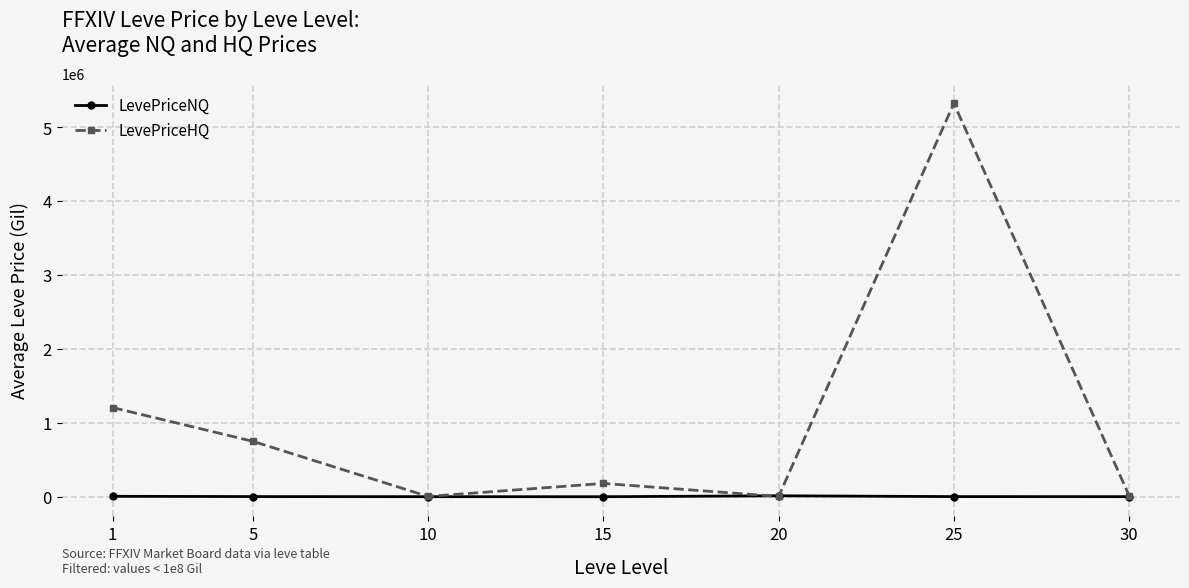

What is the value of the LevePriceHQ point at the 2nd from the left?

750686.2